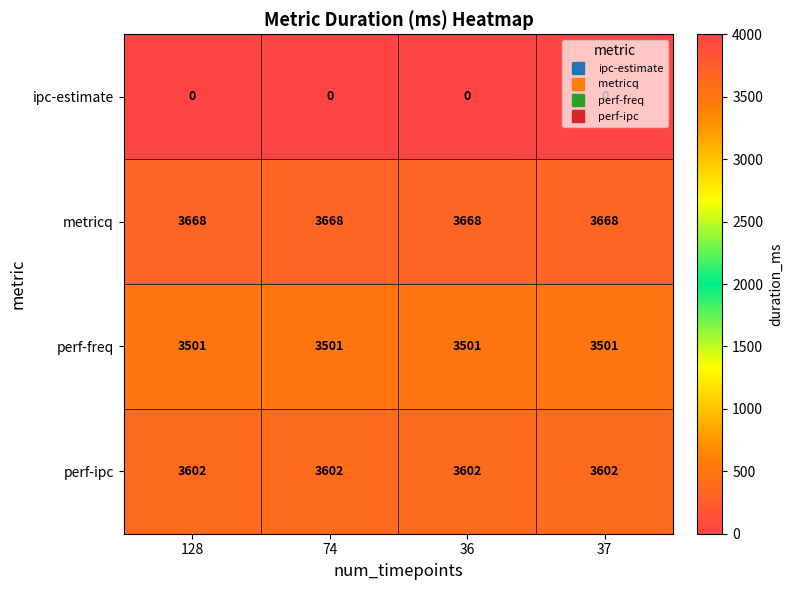

What is the sum of all perf-ipc values?

14408